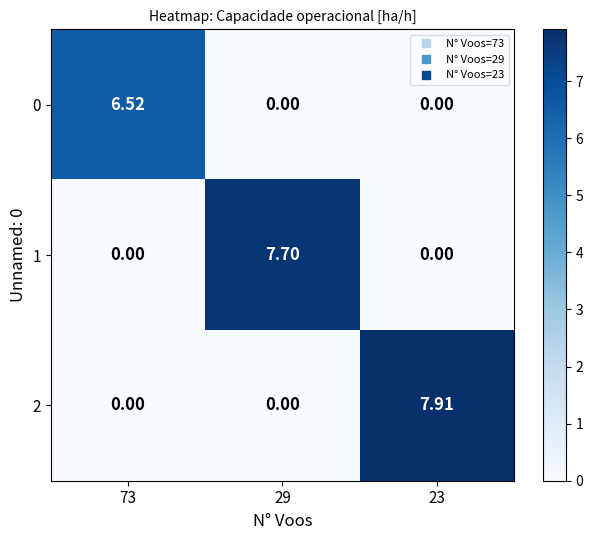

Is the value of 2 at 23 greater than the value of 1 at 29?

Yes